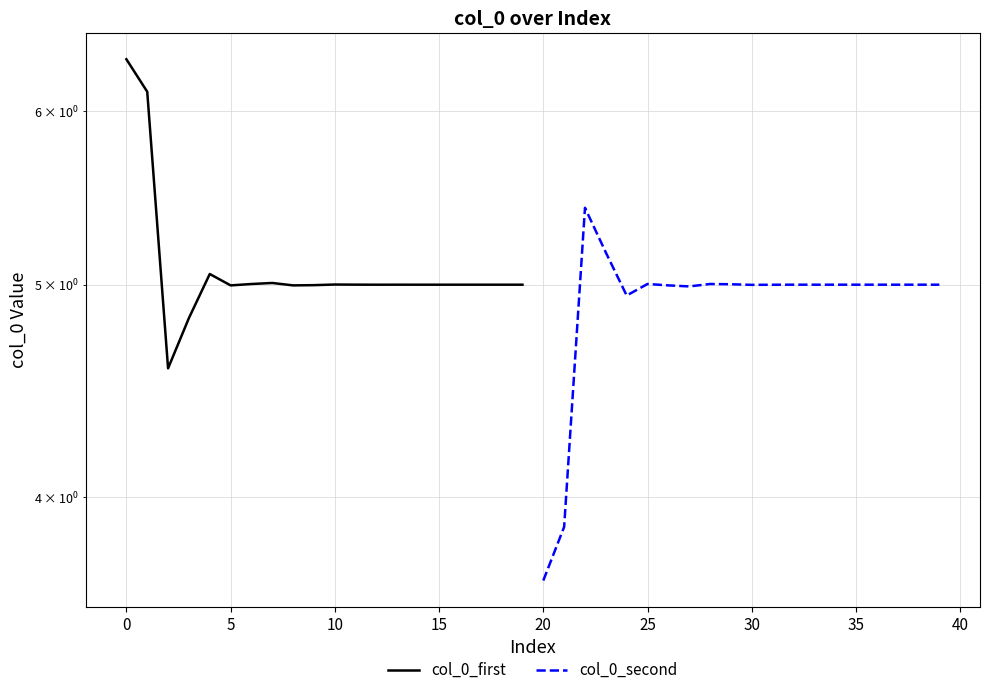

Rank the series at 15 from highest to lowest value.

col_0_first, col_0_second